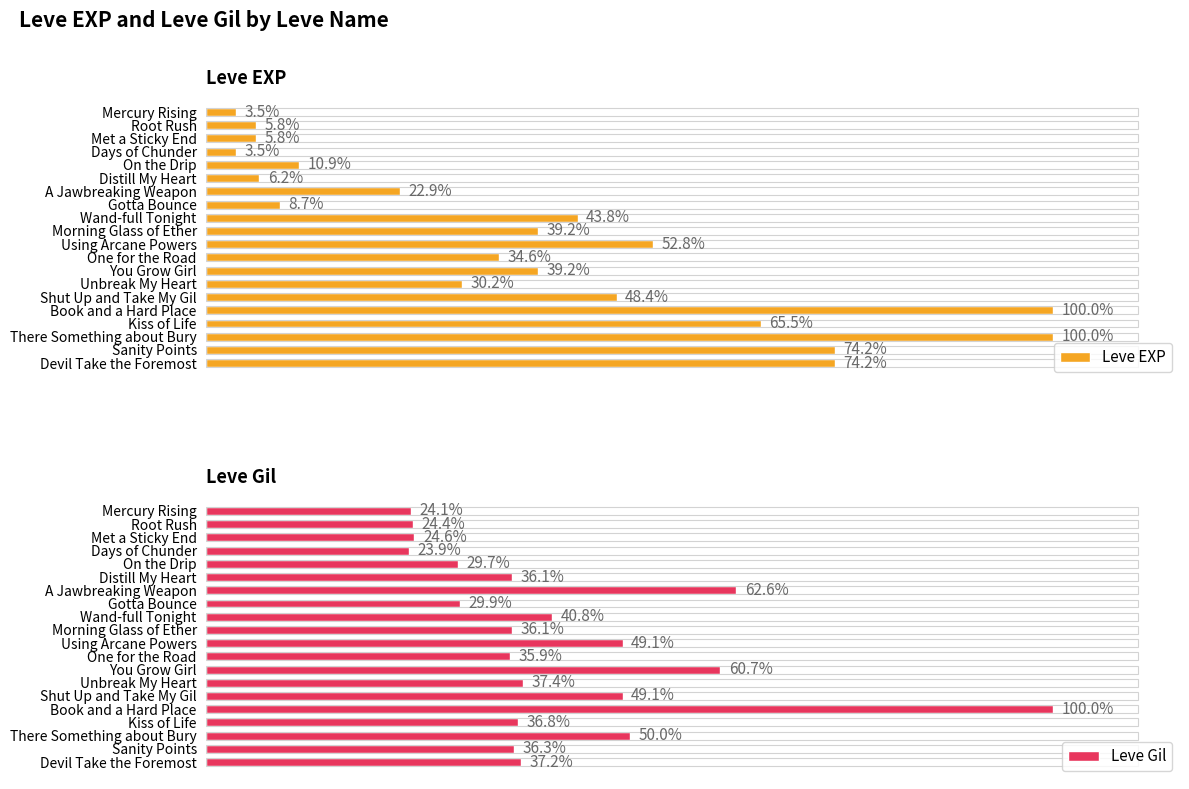

Which series changed the most between Mercury Rising and Days of Chunder?

Leve Gil